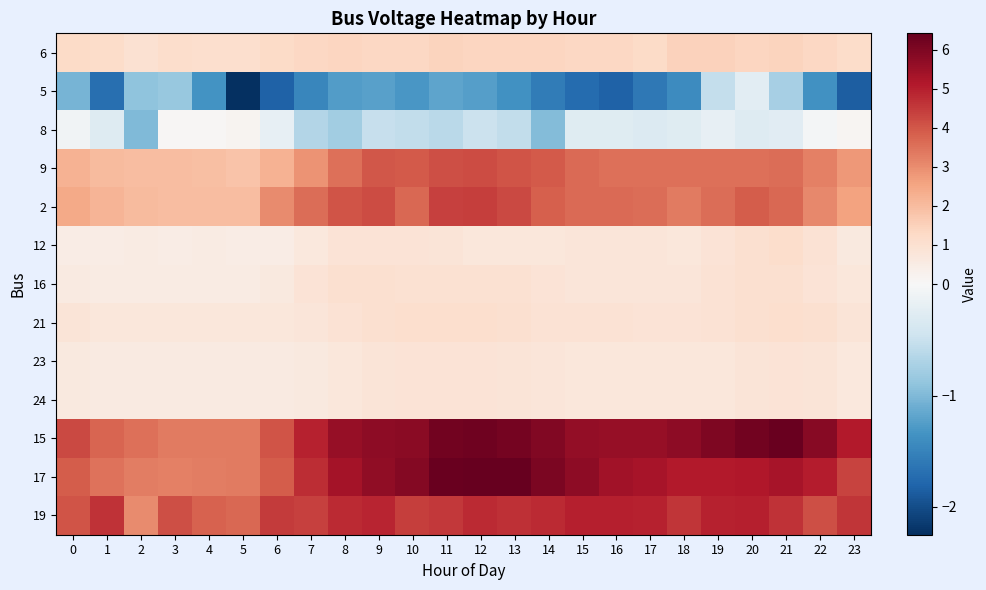

Reading right to left, what are all the values shown in this chart?

6: 23=1.2	22=1.3	21=1.4	20=1.4	19=1.5	18=1.5	17=1.2	16=1.3	15=1.3	14=1.4	13=1.4	12=1.4	11=1.4	10=1.3	9=1.3	8=1.4	7=1.3	6=1.2	5=1.1	4=1.1	3=1.1	2=1.0	1=1.2	0=1.2
5: 23=-1.8	22=-1.4	21=-0.8	20=-0.2	19=-0.5	18=-1.4	17=-1.6	16=-1.8	15=-1.7	14=-1.6	13=-1.4	12=-1.2	11=-1.2	10=-1.3	9=-1.2	8=-1.3	7=-1.5	6=-1.8	5=-2.2	4=-1.4	3=-0.9	2=-0.9	1=-1.7	0=-1.0
8: 23=0.1	22=-0.0	21=-0.2	20=-0.3	19=-0.2	18=-0.3	17=-0.3	16=-0.3	15=-0.3	14=-1.0	13=-0.6	12=-0.5	11=-0.6	10=-0.5	9=-0.5	8=-0.8	7=-0.7	6=-0.2	5=0.2	4=0.1	3=0.1	2=-1.0	1=-0.3	0=-0.1
9: 23=2.8	22=3.3	21=3.6	20=3.5	19=3.5	18=3.5	17=3.5	16=3.5	15=3.6	14=3.9	13=4.0	12=4.2	11=4.2	10=3.9	9=4.0	8=3.5	7=2.9	6=2.2	5=1.8	4=1.9	3=2.0	2=2.0	1=2.1	0=2.2
2: 23=2.6	22=3.1	21=3.7	20=3.9	19=3.6	18=3.3	17=3.6	16=3.6	15=3.6	14=3.8	13=4.2	12=4.5	11=4.4	10=3.7	9=4.2	8=4.0	7=3.6	6=3.0	5=2.0	4=2.0	3=2.0	2=2.0	1=2.2	0=2.5
12: 23=0.6	22=0.9	21=1.1	20=1.0	19=0.9	18=0.7	17=0.8	16=0.8	15=0.8	14=0.7	13=0.7	12=0.7	11=0.8	10=0.9	9=0.9	8=0.9	7=0.7	6=0.5	5=0.5	4=0.5	3=0.5	2=0.5	1=0.5	0=0.5
16: 23=0.7	22=0.9	21=1.0	20=1.0	19=0.9	18=0.8	17=0.8	16=0.8	15=0.8	14=0.9	13=1.0	12=1.0	11=1.0	10=1.0	9=1.0	8=1.0	7=0.9	6=0.6	5=0.5	4=0.5	3=0.5	2=0.5	1=0.5	0=0.6
21: 23=0.8	22=1.0	21=1.1	20=1.0	19=0.9	18=0.9	17=0.9	16=0.9	15=0.9	14=0.9	13=1.0	12=1.1	11=1.1	10=1.1	9=1.0	8=0.9	7=0.8	6=0.7	5=0.7	4=0.7	3=0.7	2=0.7	1=0.7	0=0.8
23: 23=0.7	22=0.8	21=0.9	20=0.8	19=0.7	18=0.7	17=0.7	16=0.7	15=0.7	14=0.8	13=0.8	12=0.9	11=0.9	10=0.9	9=0.8	8=0.7	7=0.6	6=0.6	5=0.6	4=0.6	3=0.6	2=0.6	1=0.6	0=0.6
24: 23=0.7	22=0.8	21=0.9	20=0.8	19=0.7	18=0.7	17=0.7	16=0.7	15=0.7	14=0.8	13=0.8	12=0.9	11=0.9	10=0.9	9=0.8	8=0.7	7=0.6	6=0.6	5=0.6	4=0.6	3=0.6	2=0.6	1=0.6	0=0.6
15: 23=5.1	22=5.9	21=6.3	20=6.2	19=6.0	18=5.7	17=5.6	16=5.6	15=5.7	14=5.9	13=6.1	12=6.2	11=6.2	10=5.8	9=5.7	8=5.6	7=4.9	6=4.0	5=3.3	4=3.3	3=3.4	2=3.5	1=3.7	0=4.2
17: 23=4.3	22=5.0	21=5.3	20=5.2	19=5.1	18=5.1	17=5.3	16=5.4	15=5.7	14=6.1	13=6.4	12=6.4	11=6.4	10=5.9	9=5.7	8=5.3	7=4.7	6=3.9	5=3.3	4=3.3	3=3.2	2=3.3	1=3.5	0=3.9
19: 23=4.6	22=4.2	21=4.7	20=5.0	19=5.0	18=4.6	17=4.9	16=5.0	15=5.0	14=4.8	13=4.7	12=4.8	11=4.5	10=4.4	9=4.9	8=4.8	7=4.4	6=4.5	5=3.7	4=3.8	3=4.1	2=3.0	1=4.6	0=4.0